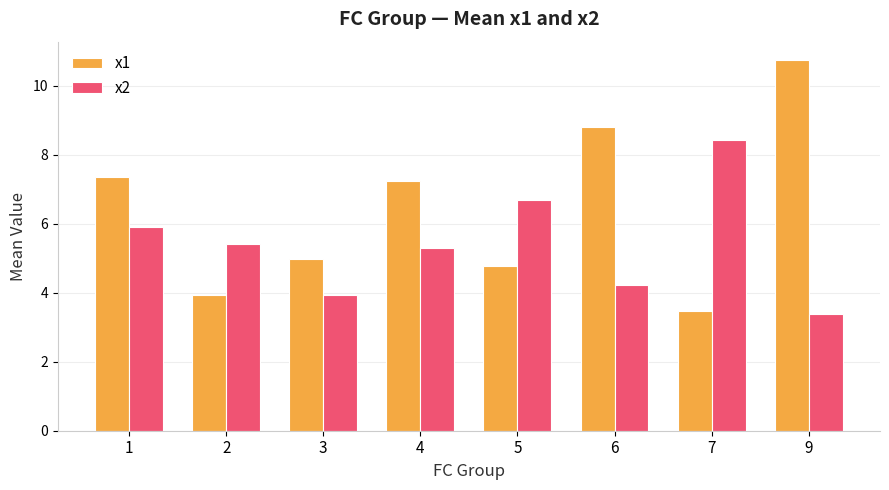

Reading right to left, list all the values displayed in this chart.

x1: 9=10.7	7=3.5	6=8.8	5=4.8	4=7.2	3=5.0	2=3.9	1=7.3
x2: 9=3.4	7=8.4	6=4.2	5=6.7	4=5.3	3=3.9	2=5.4	1=5.9